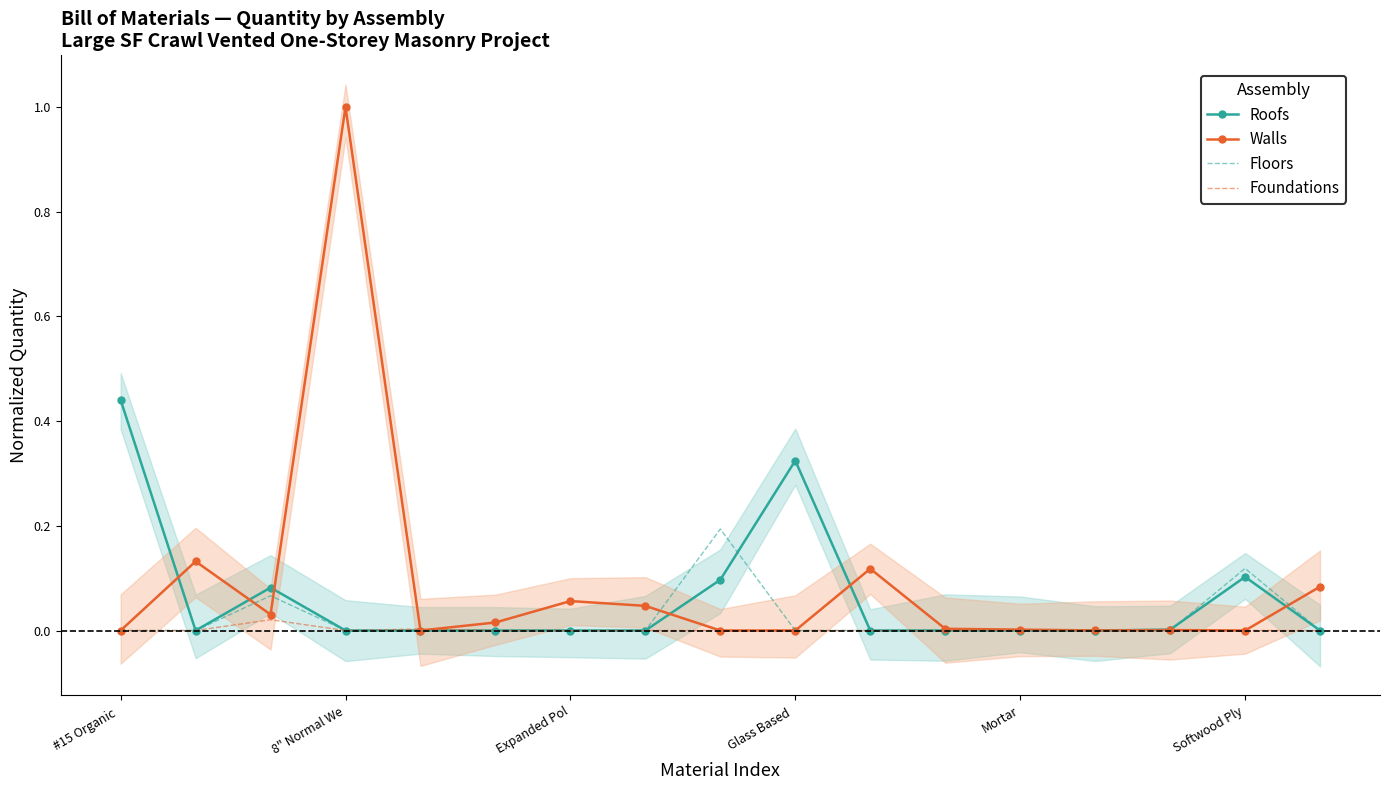

Does the chart have visible grid lines?

No